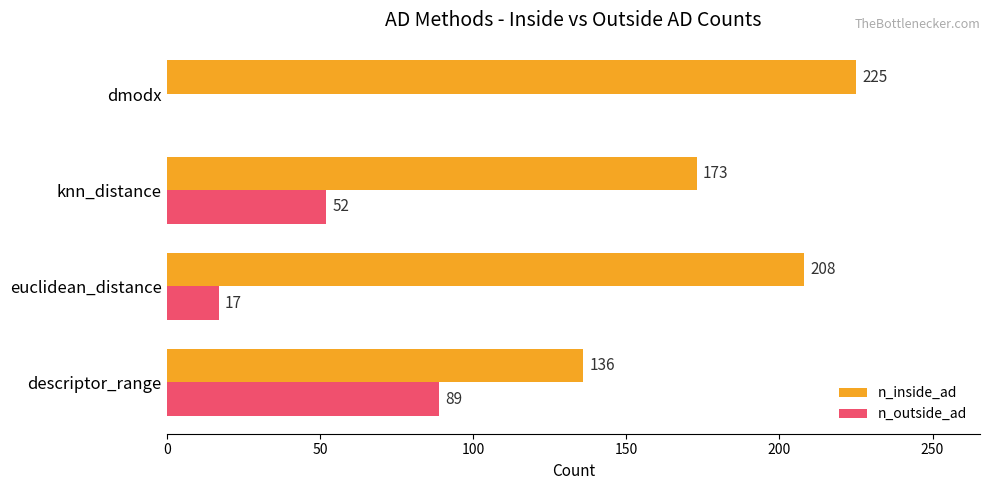

What is the sum of all n_inside_ad values?

742